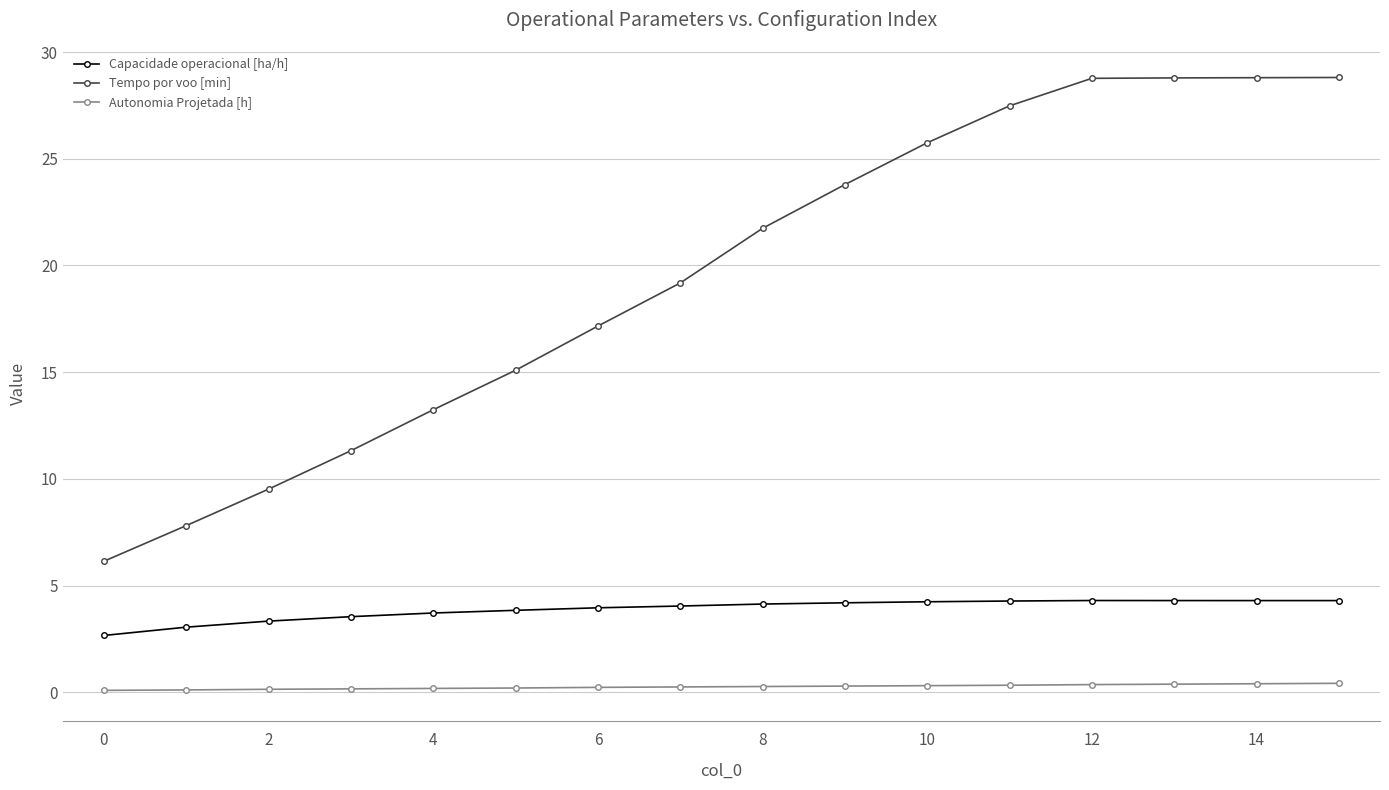

List the series in order of their overall mean, highest first.

Tempo por voo [min], Capacidade operacional [ha/h], Autonomia Projetada [h]